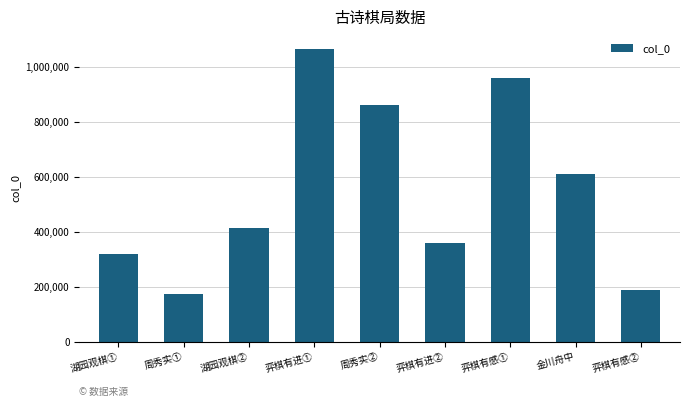

True or false: the data shows 115794 at 周秀实①.

False